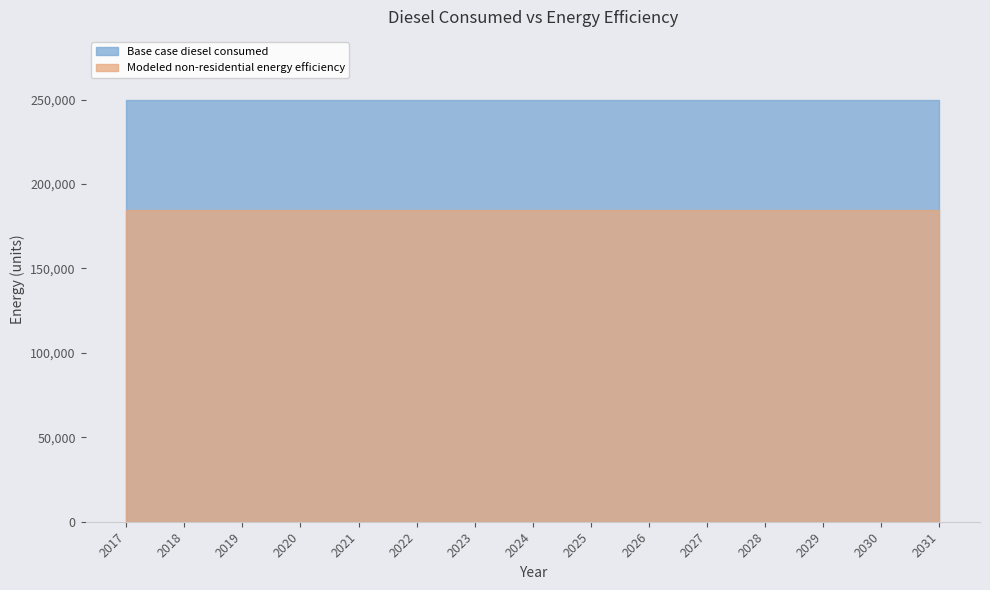

What is the sum of all Base case diesel consumed values?

3745506.9